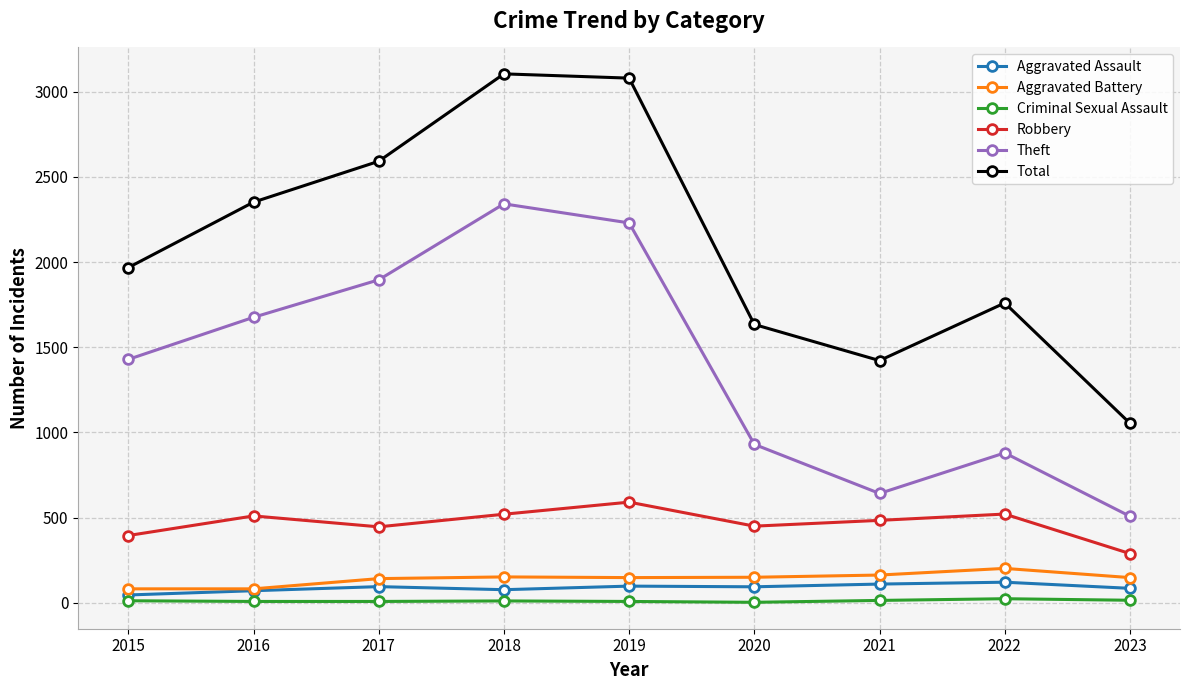

Which series has the largest range (max minus min)?

Total